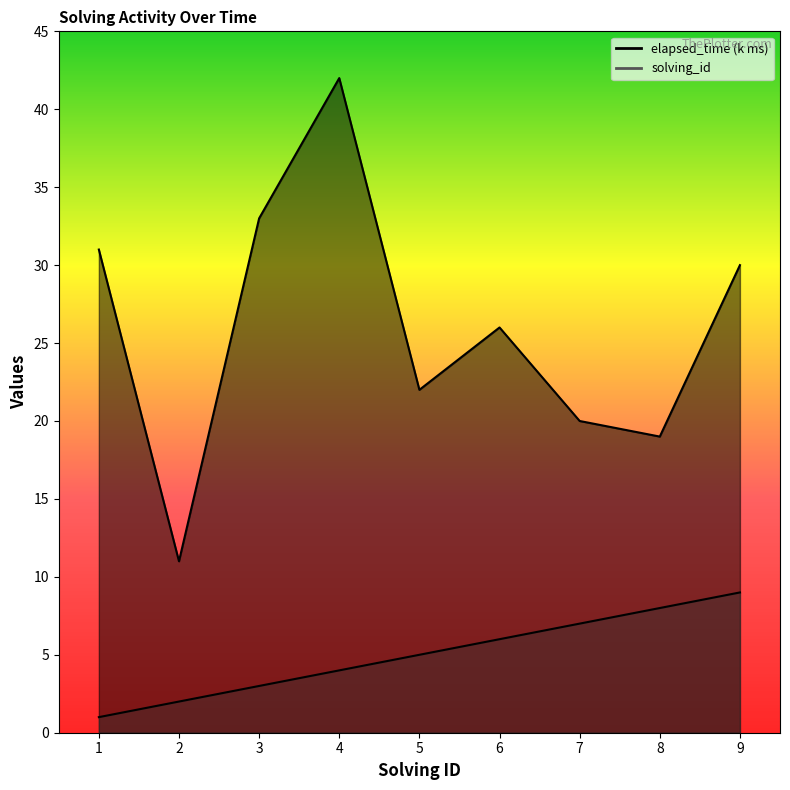

Between 3 and 6, which is larger?

6